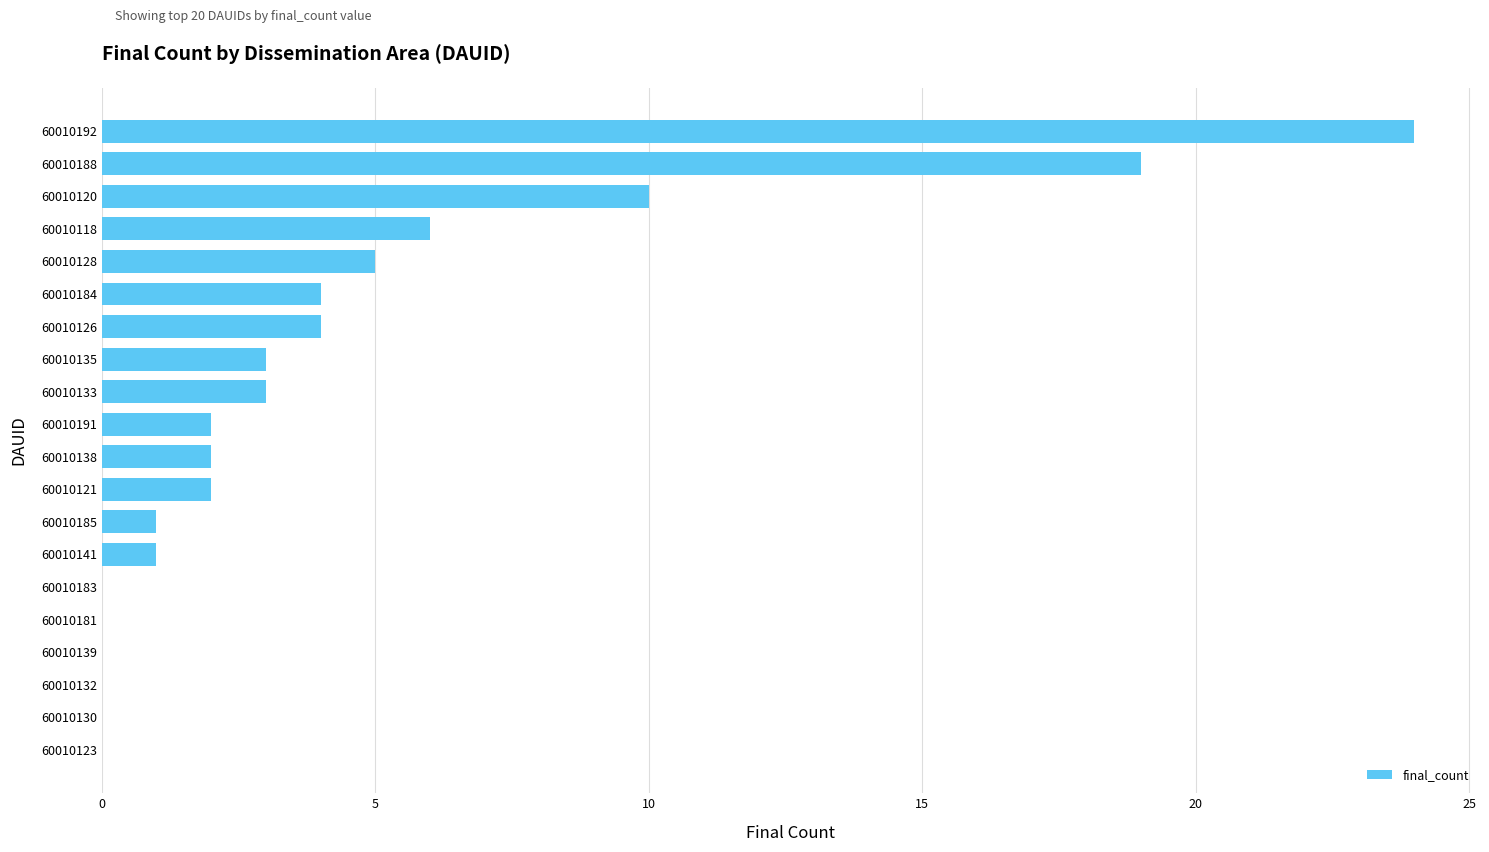

Reading bottom to top, what are all the values shown in this chart?

60010123=0	60010130=0	60010132=0	60010139=0	60010181=0	60010183=0	60010141=1	60010185=1	60010121=2	60010138=2	60010191=2	60010133=3	60010135=3	60010126=4	60010184=4	60010128=5	60010118=6	60010120=10	60010188=19	60010192=24